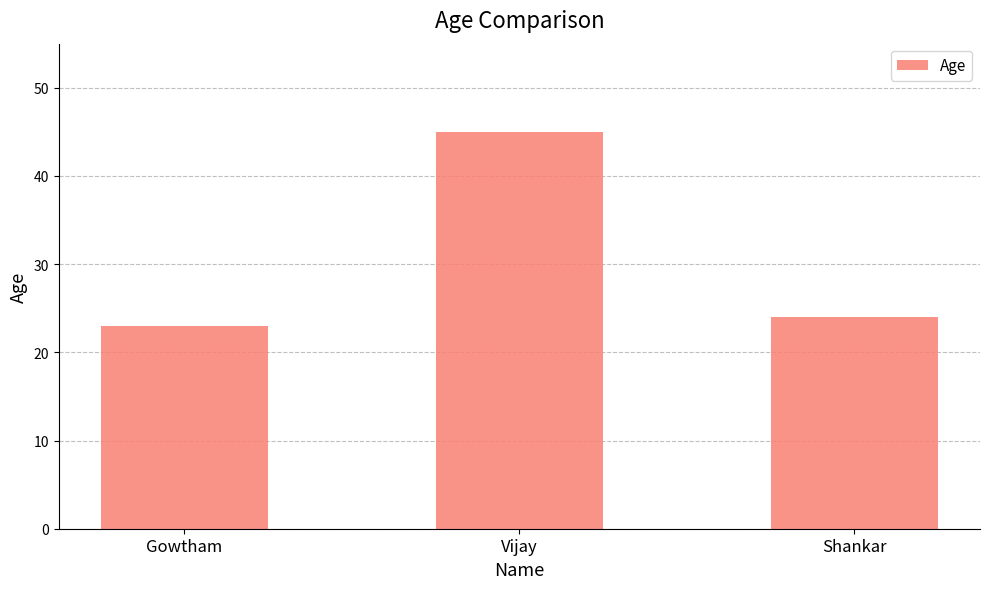

How many data points are less than 24?

1